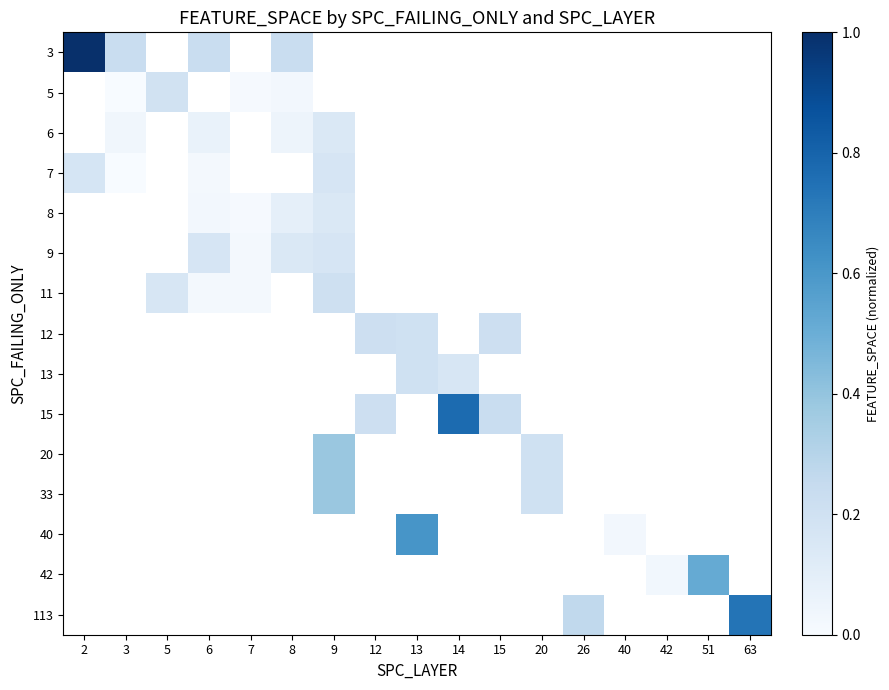

What is the spread (max minus min) of values at 2?

0.8